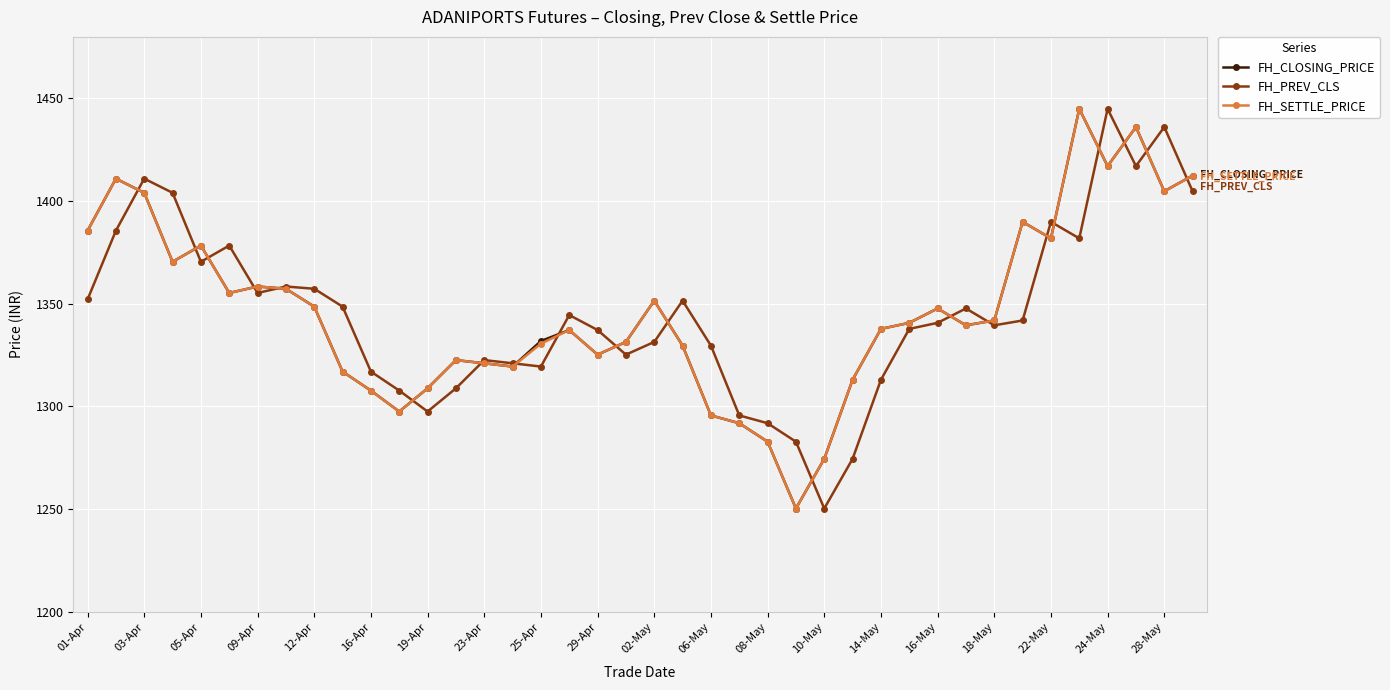

What is the value of the FH_CLOSING_PRICE point at the 15th from the left?

1321.0